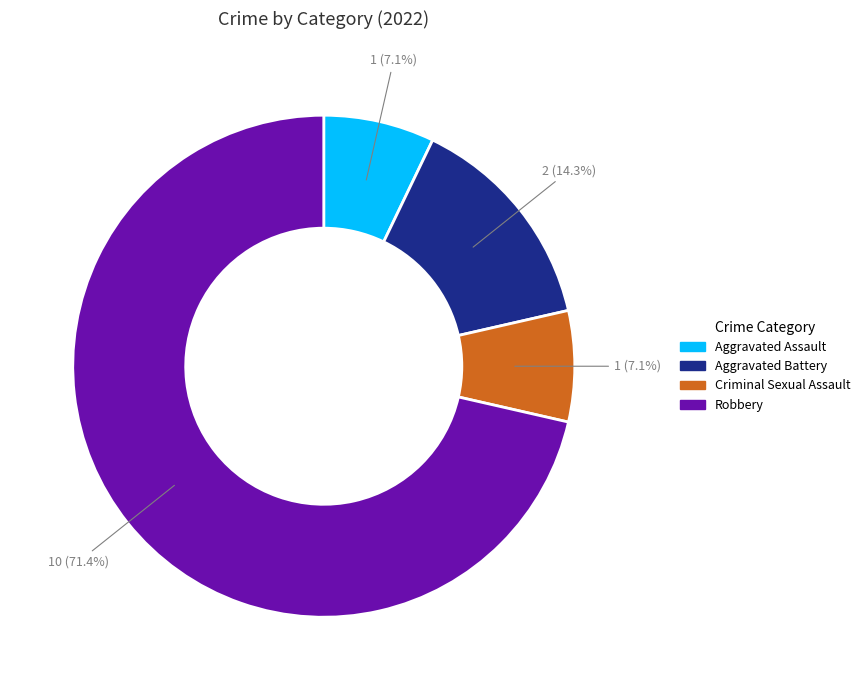

To the nearest percent, what portion does Criminal Sexual Assault represent?

7%